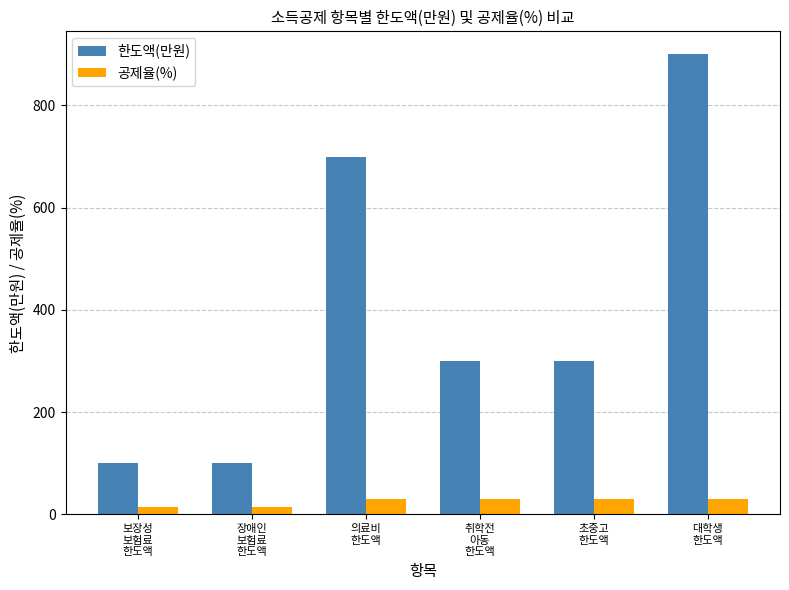

What is the total value across all series at 의료비
한도액?

730